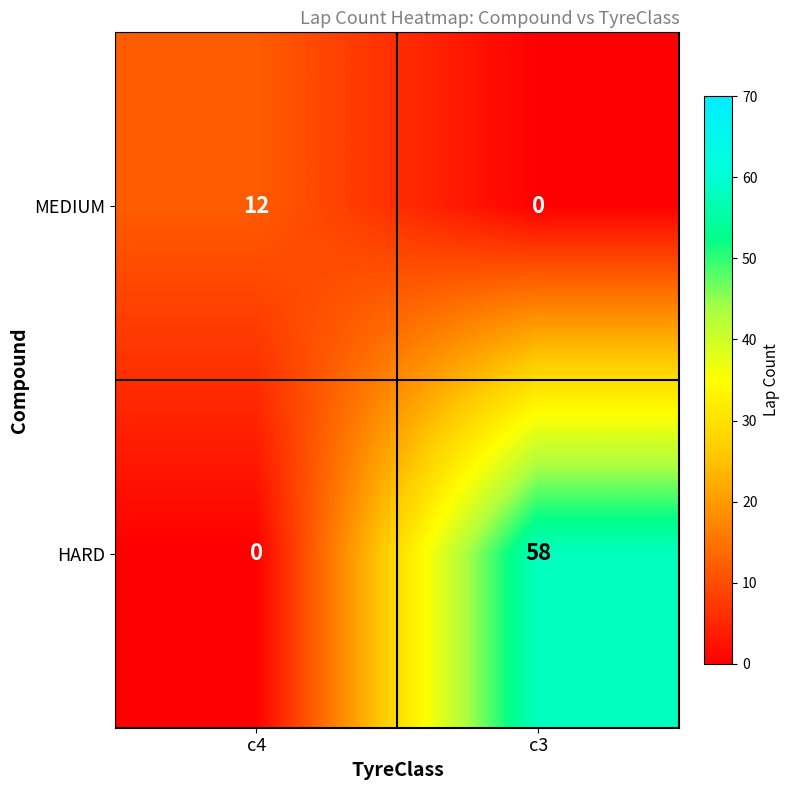

At c4, list the series in order from smallest to largest.

HARD, MEDIUM